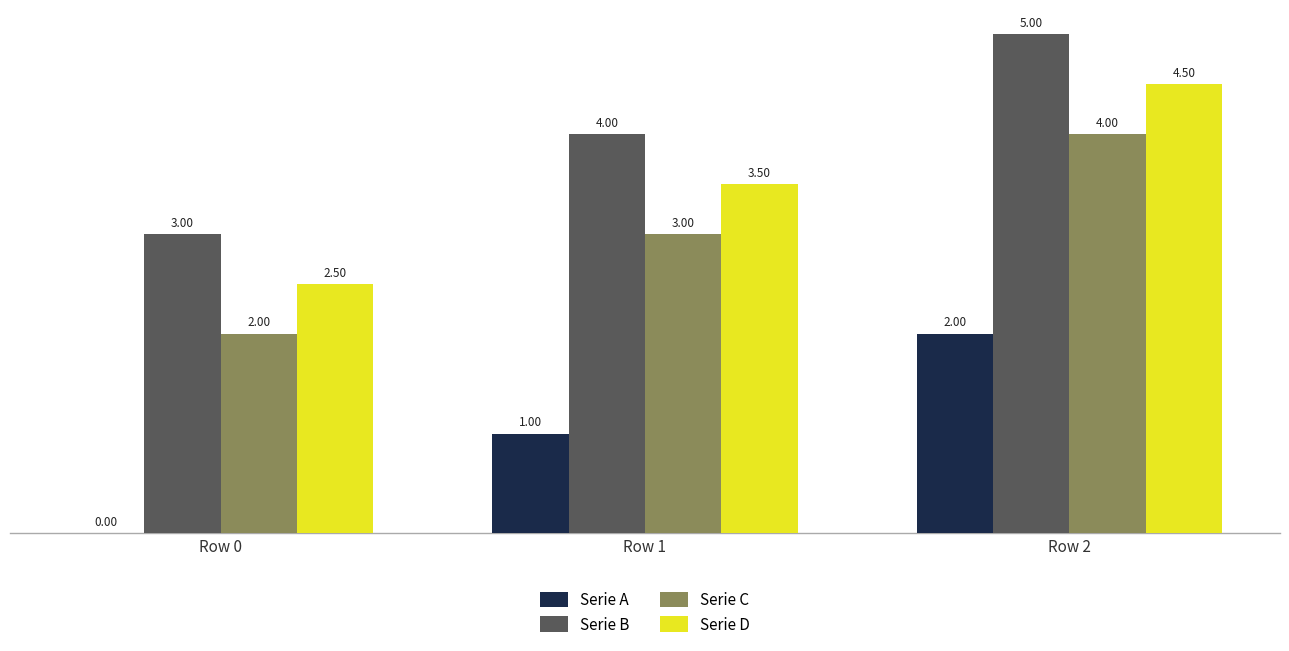

Where is Serie C nearest to the value 3?

Row 1